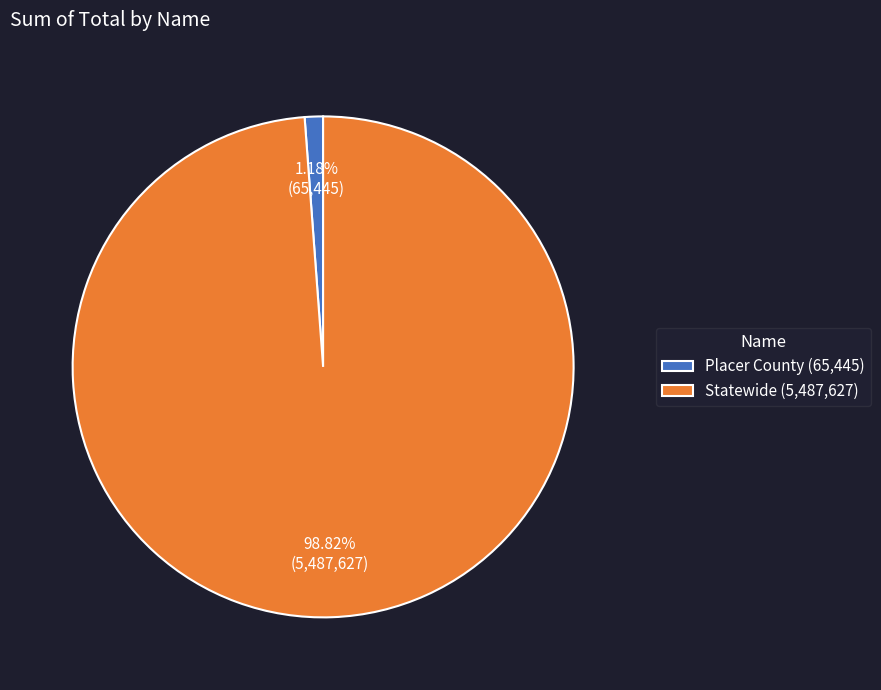

The Statewide slice represents 89% of the pie. True or false?

False